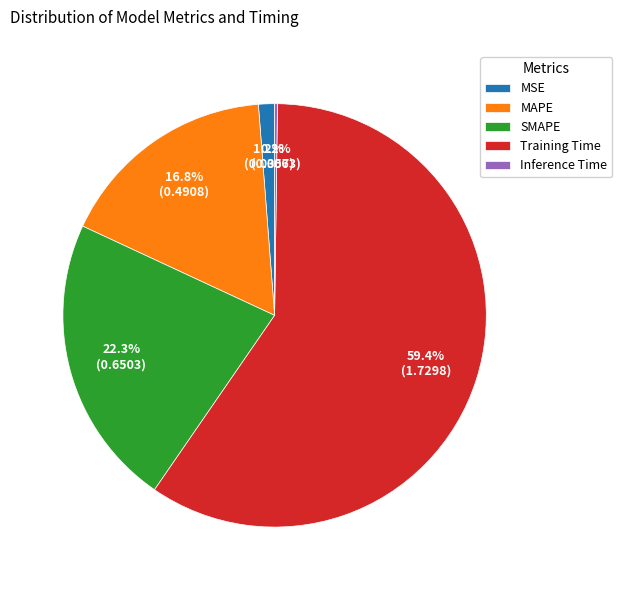

The MSE slice represents 11% of the pie. True or false?

False